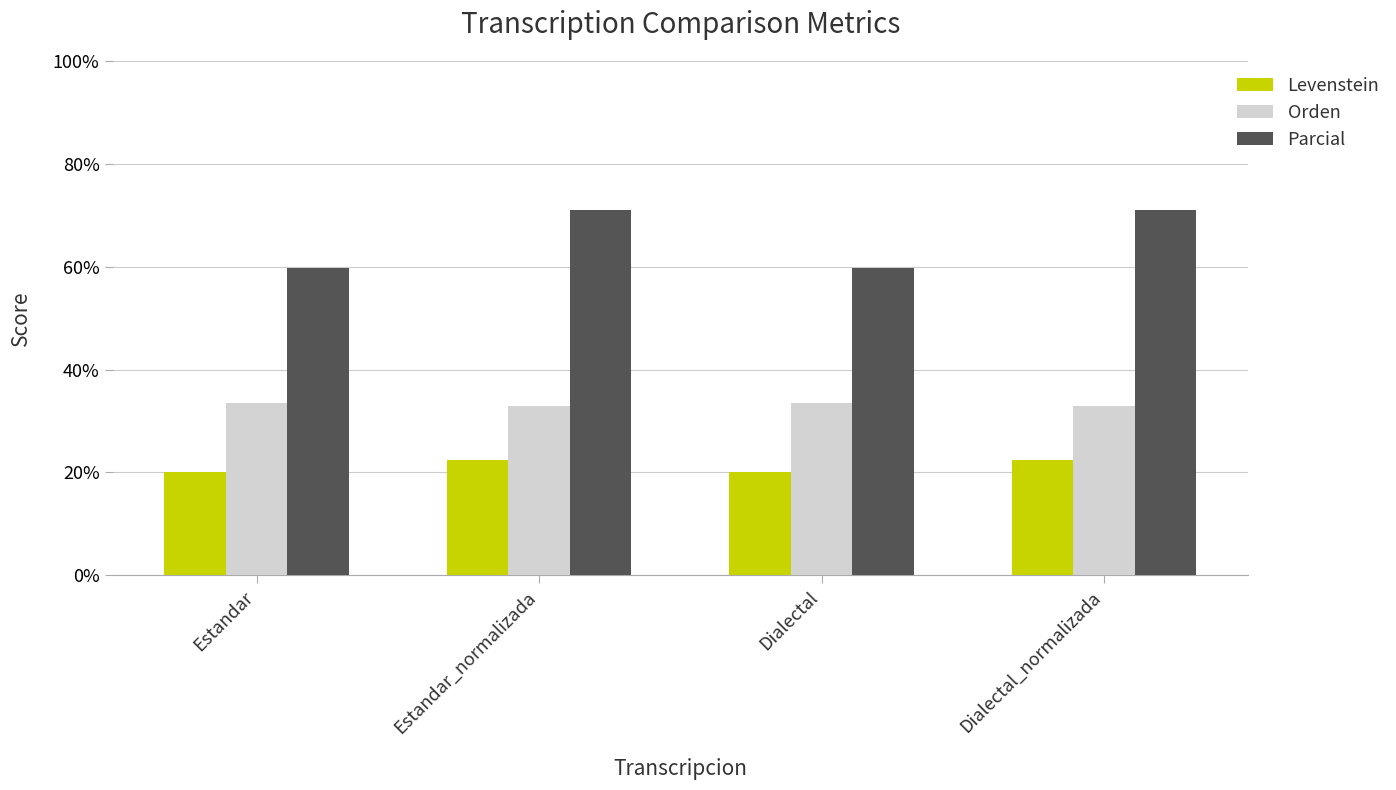

Rank the series by their average value, from lowest to highest.

Levenstein, Orden, Parcial